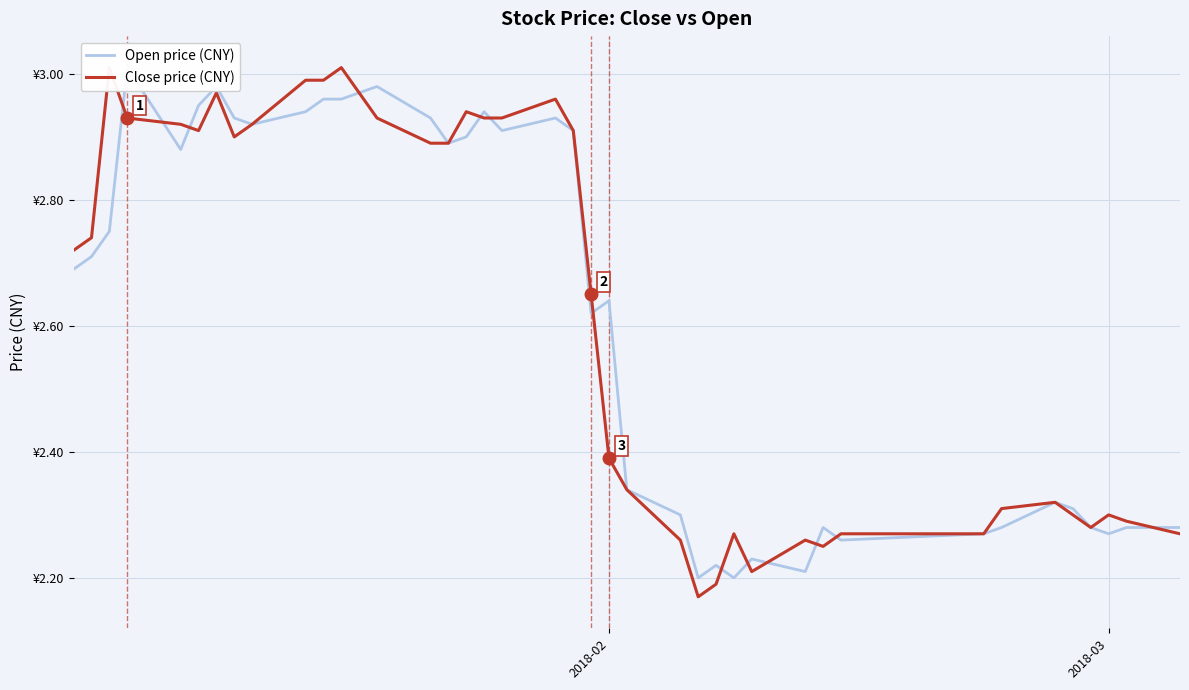

How many interior local peaks does the Open price (CNY) series have?

10